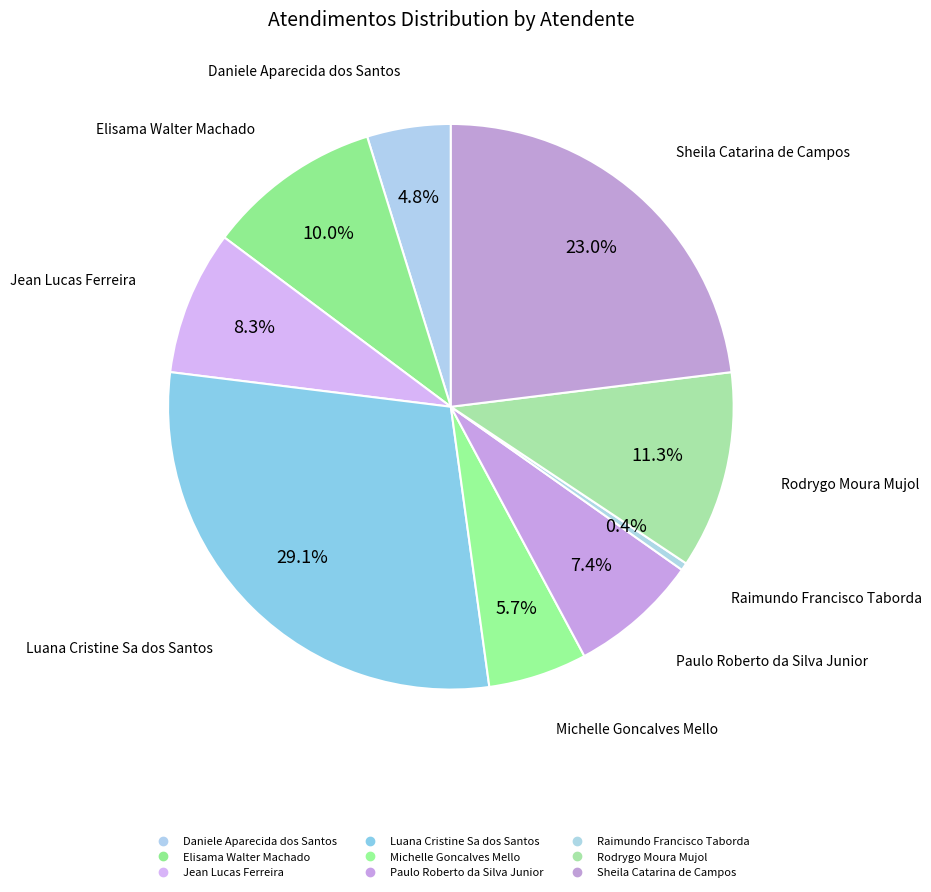

Do Jean Lucas Ferreira and Luana Cristine Sa dos Santos together represent more than half of the pie?

No